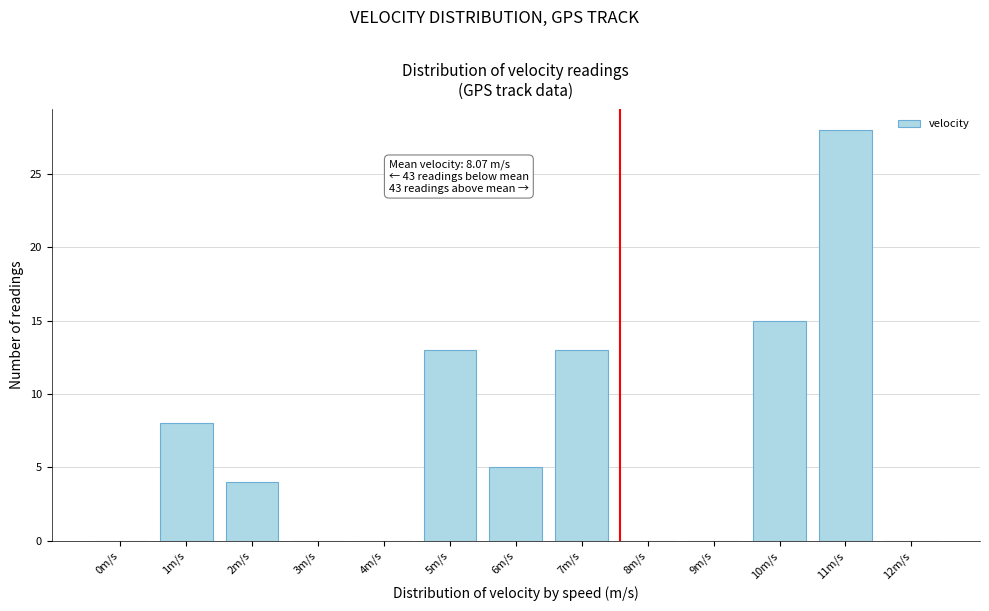

Reading left to right, what are all the values shown in this chart?

0m/s=0	1m/s=8	2m/s=4	3m/s=0	4m/s=0	5m/s=13	6m/s=5	7m/s=13	8m/s=0	9m/s=0	10m/s=15	11m/s=28	12m/s=0